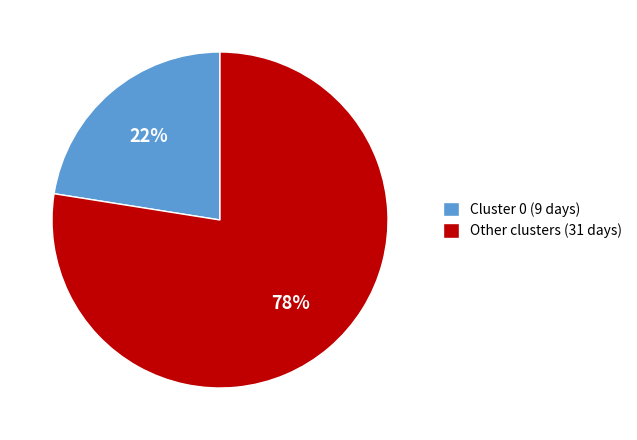

What is the ratio of the value at Cluster 0 (9 days) to the value at Other clusters (31 days)?

0.3